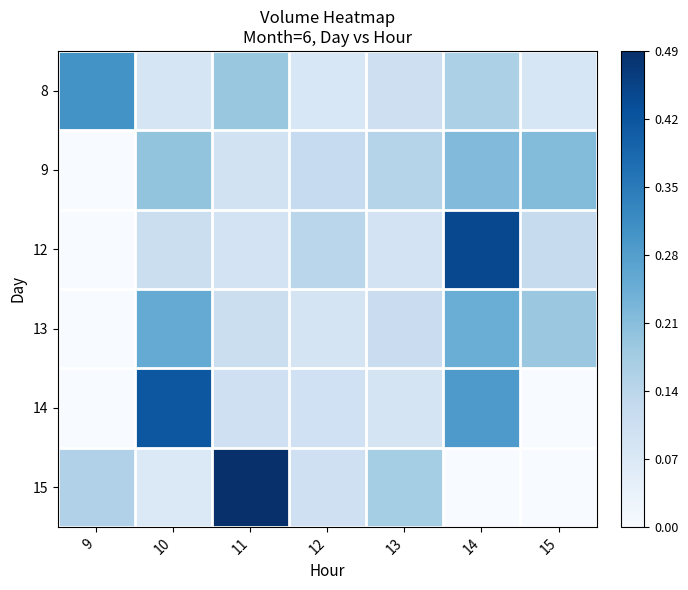

List the series in order of their peak value, lowest first.

9, 13, 8, 14, 12, 15